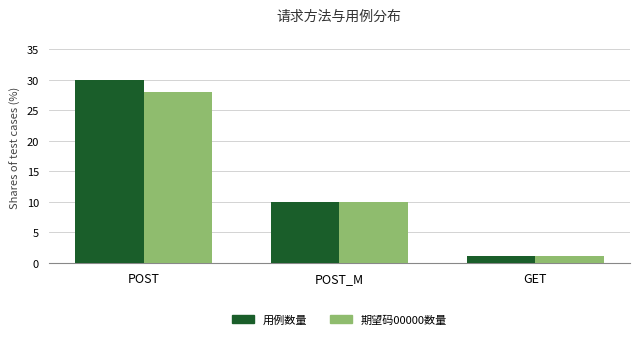

What value does the 用例数量 series have at POST, to the nearest 5?

30